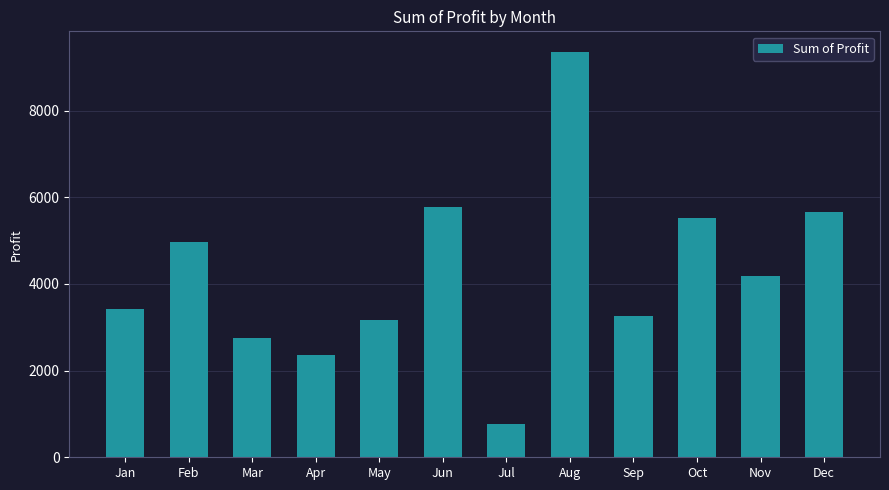

What is the sum of the values at Jan and Apr?

5789.0